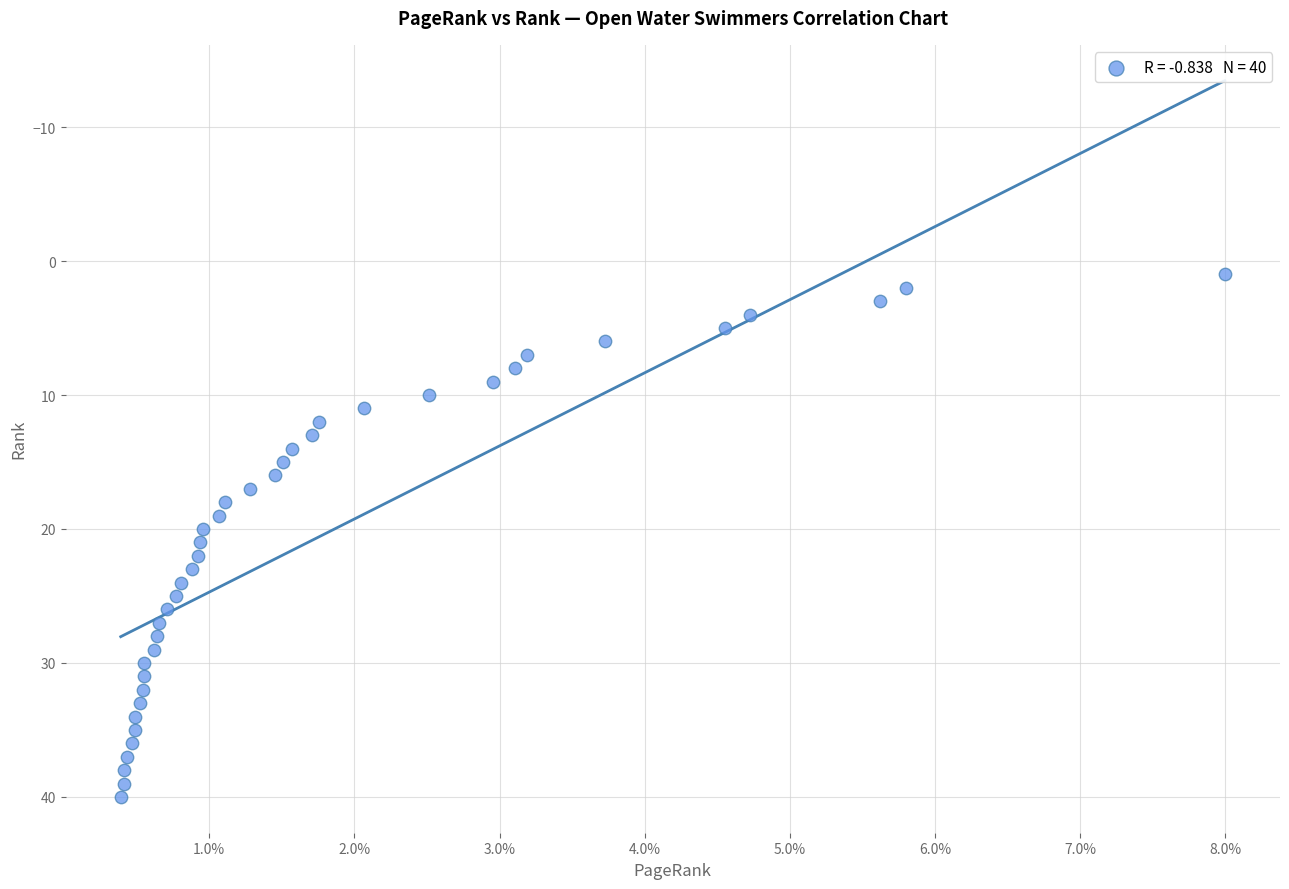

What is the range of Y values (max minus min)?

39